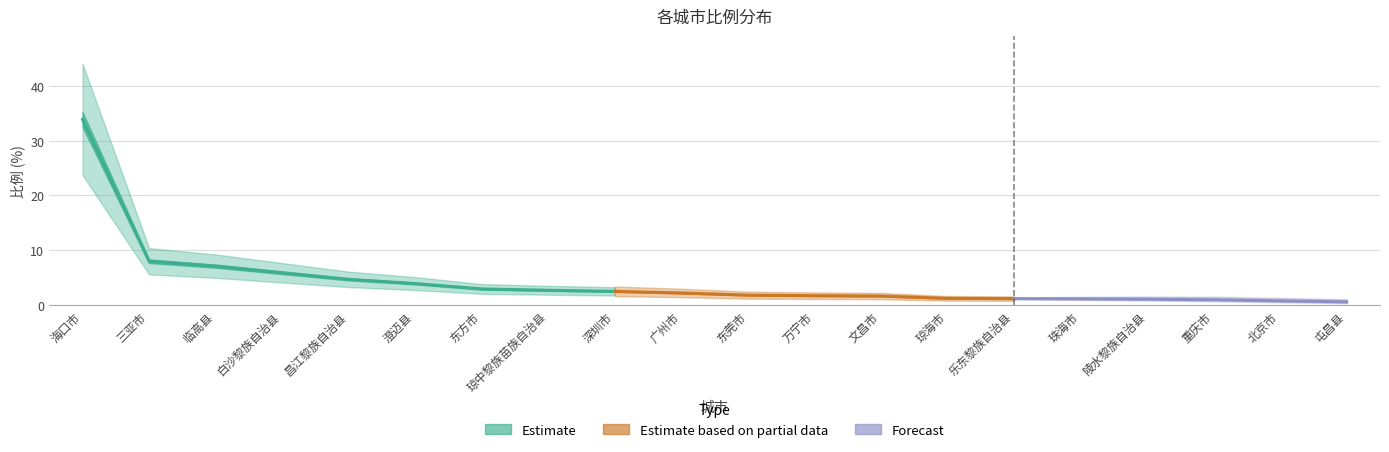

What is the approximate value at 琼中黎族苗族自治县?

2.7